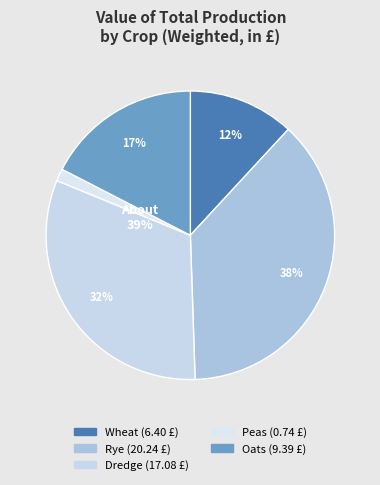

Does any single category account for the majority?

No